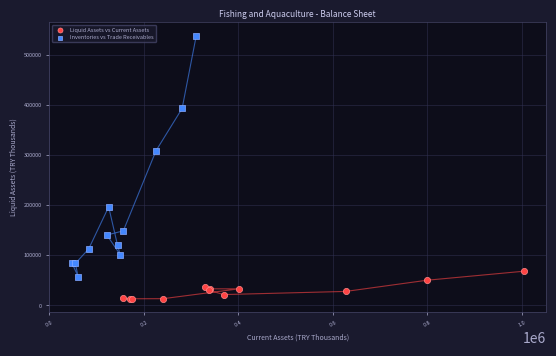

Which series has the largest Y range (max minus min)?

Inventories vs Trade Receivables